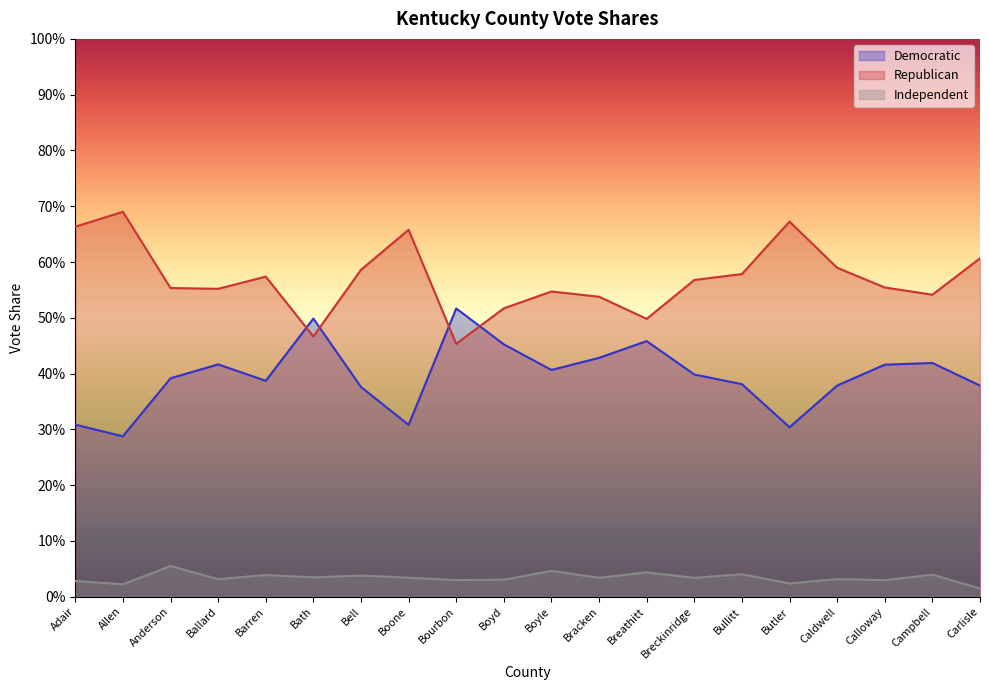

Does the chart have visible grid lines?

No